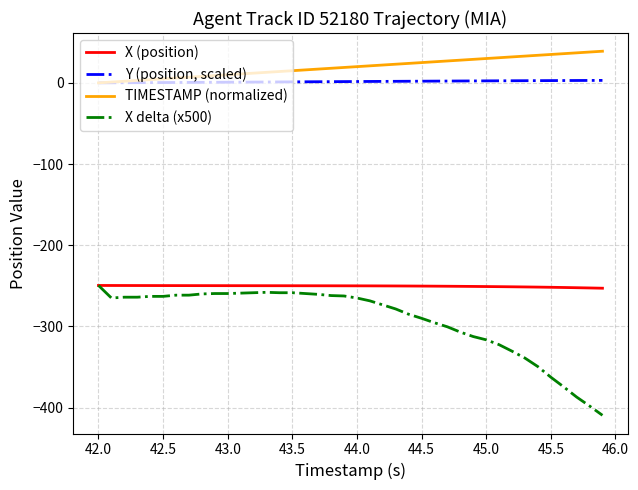

What is the maximum value shown in the chart?

39.0